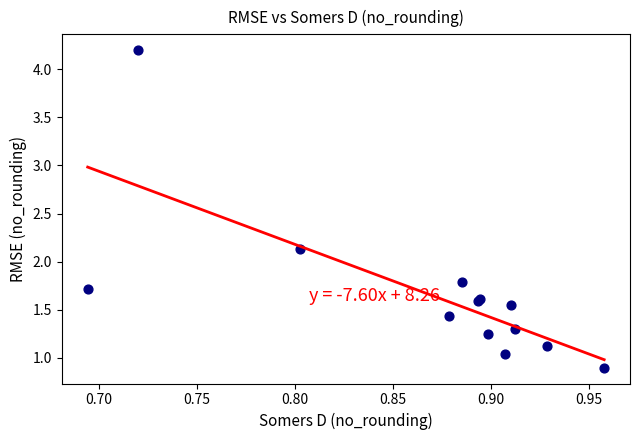

What Y value in the scatter plot is closest to 2?

2.1